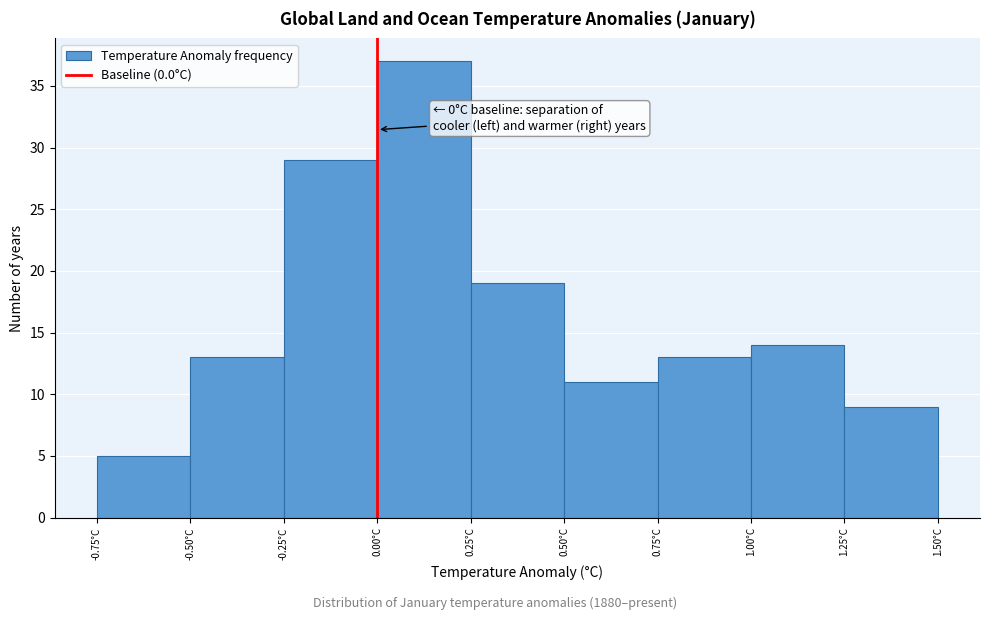

Which range on the x-axis has the tallest bar?

0.00 to 0.25